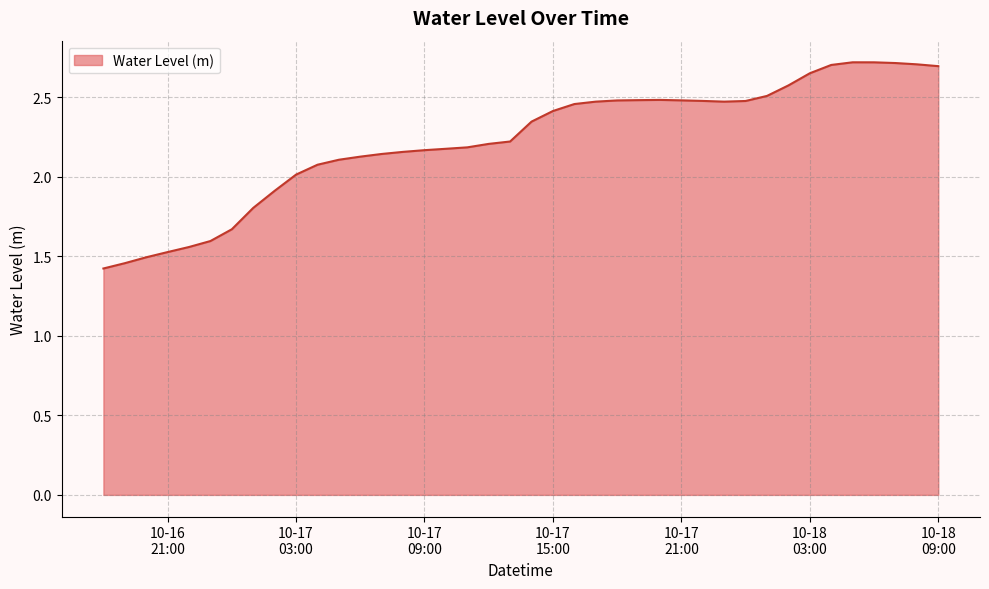

What is the smallest value displayed?

1.4